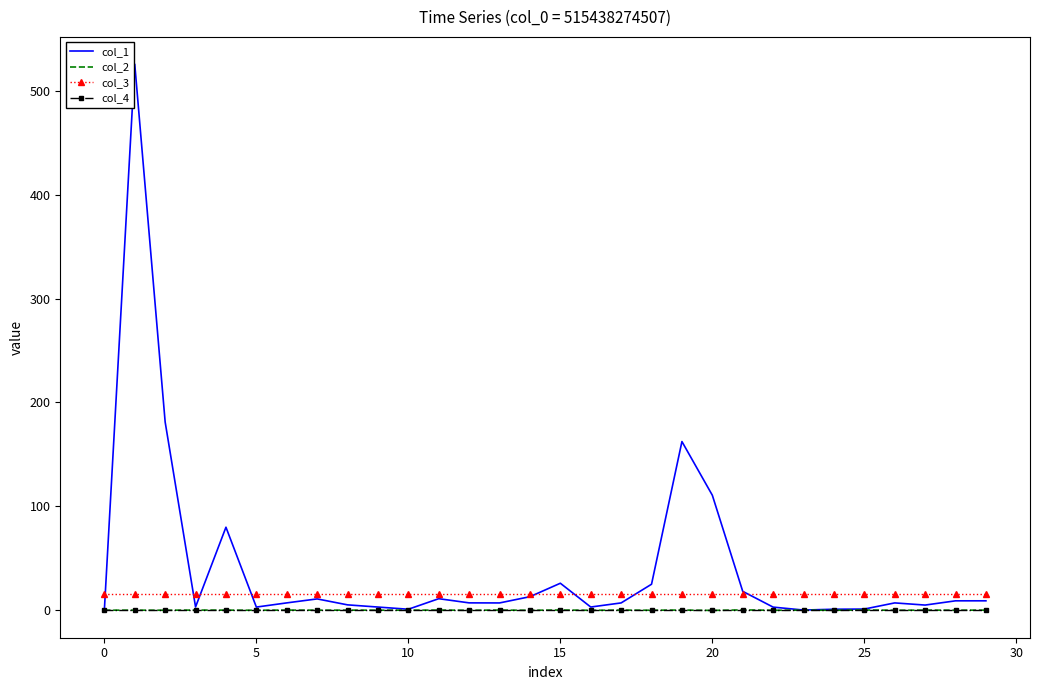

What is the highest value of the col_3 series?

16.0